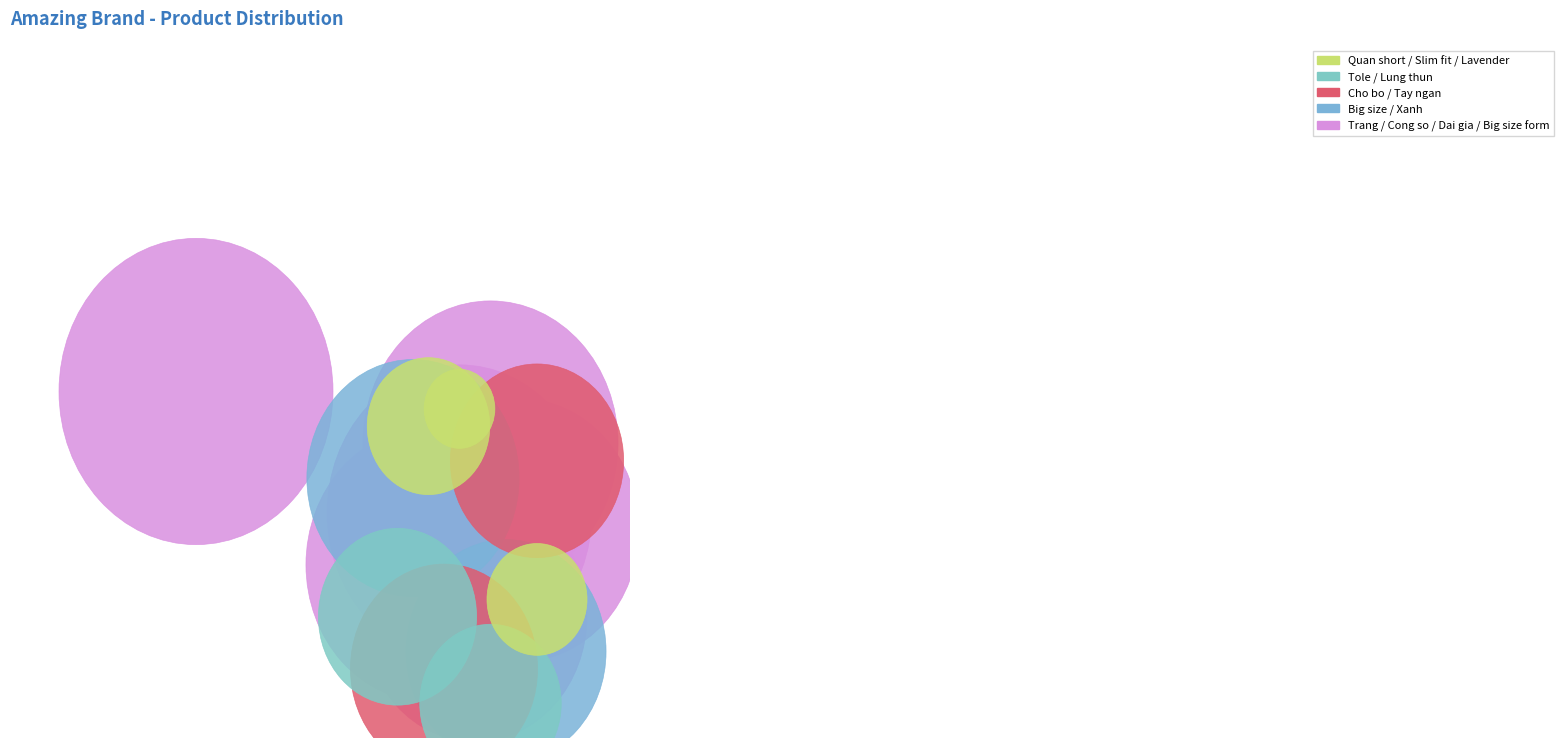

How many segments does this pie chart have?

15